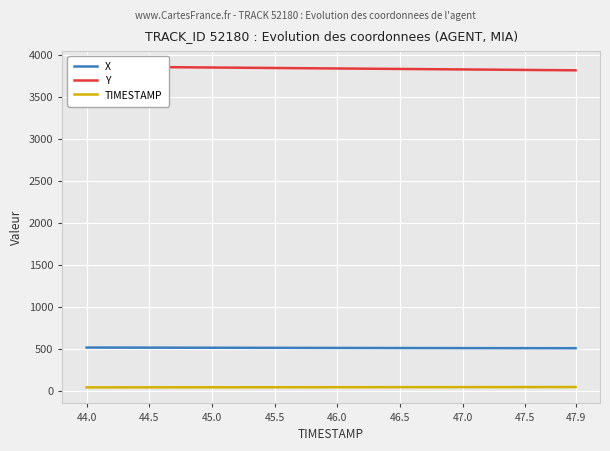

How many data points does each series have?

40